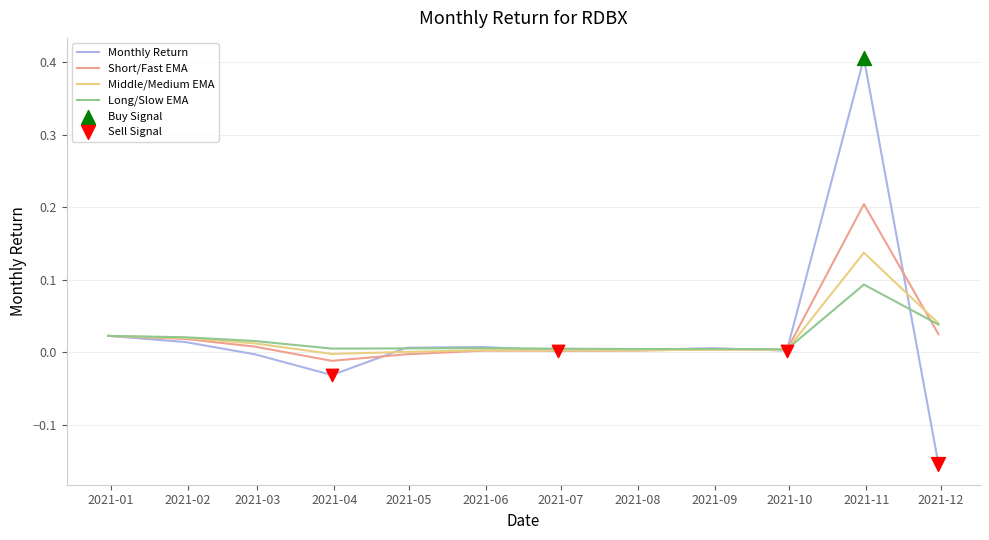

What is the greatest value displayed?

0.4